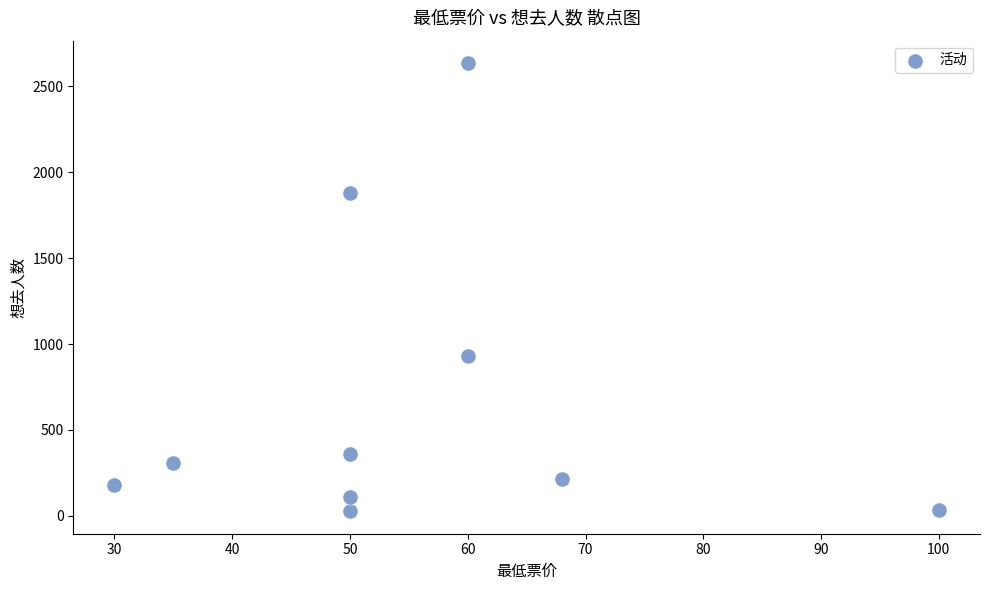

What Y value in the scatter plot is closest to 1330?

931